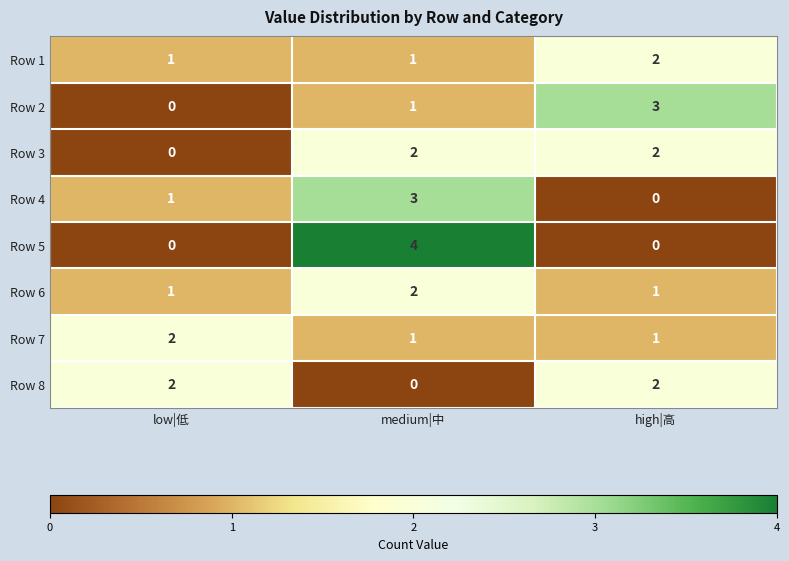

How many positive values does the Row 8 series have?

2